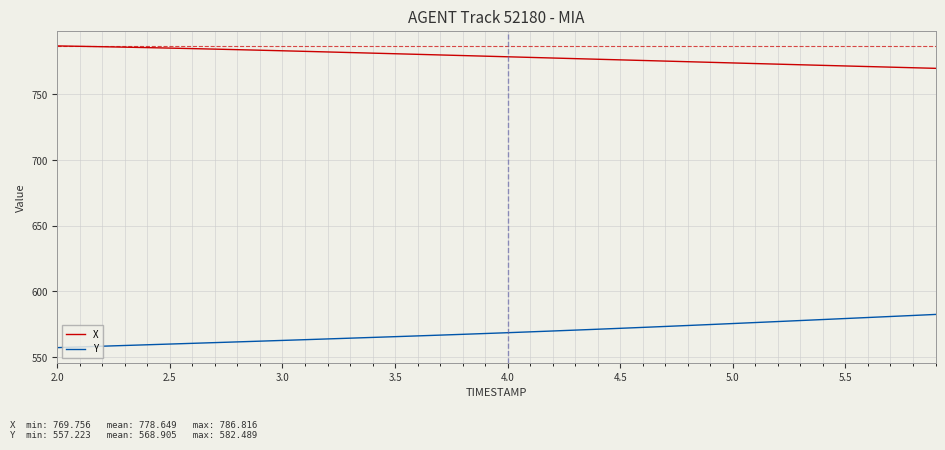

Which series has the largest total across all categories?

X